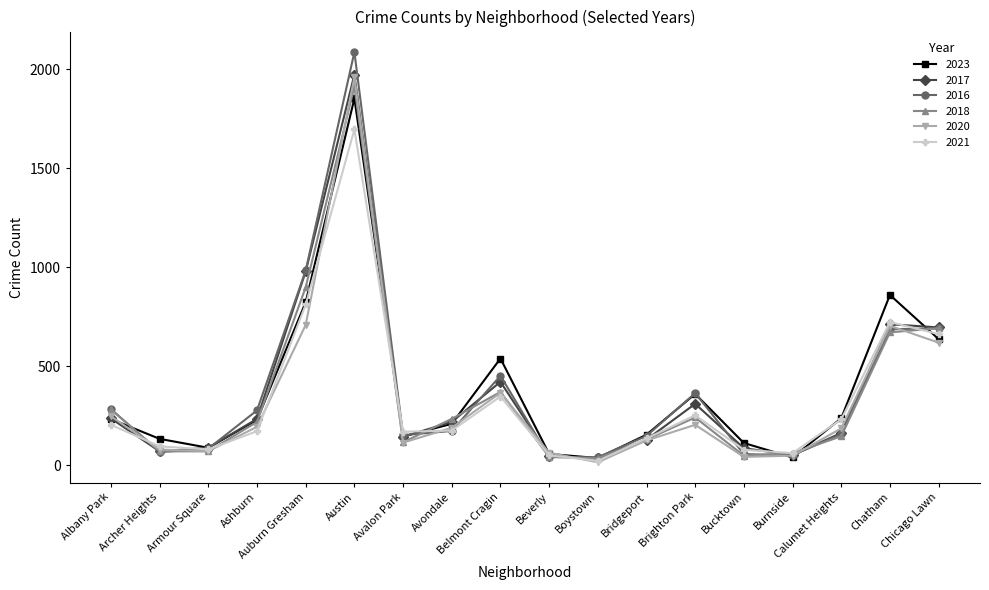

At which category does the chart reach its minimum across all series?

Boystown